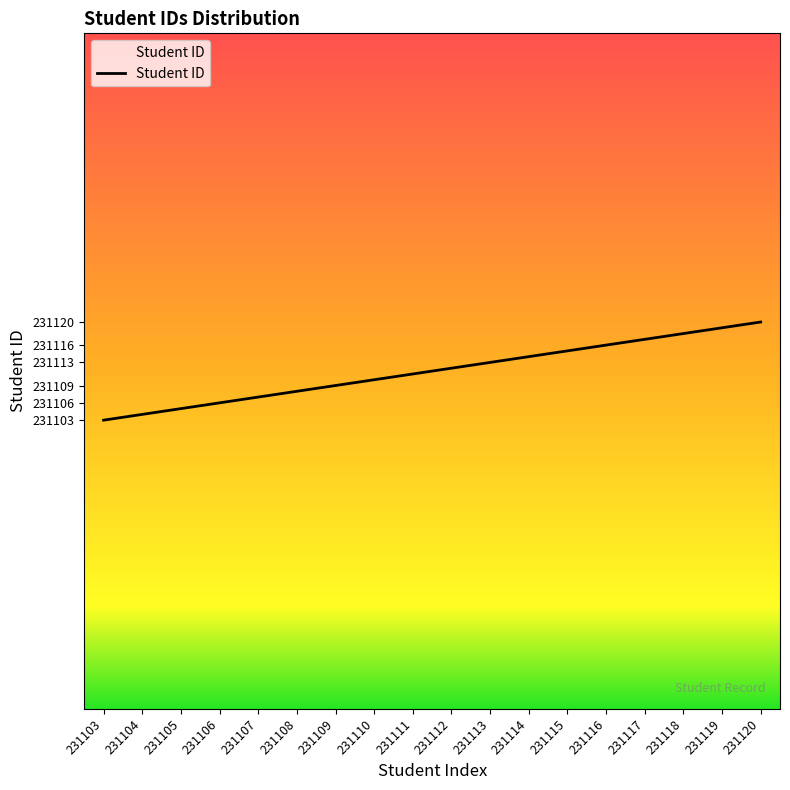

How many data points are above 231112?

8